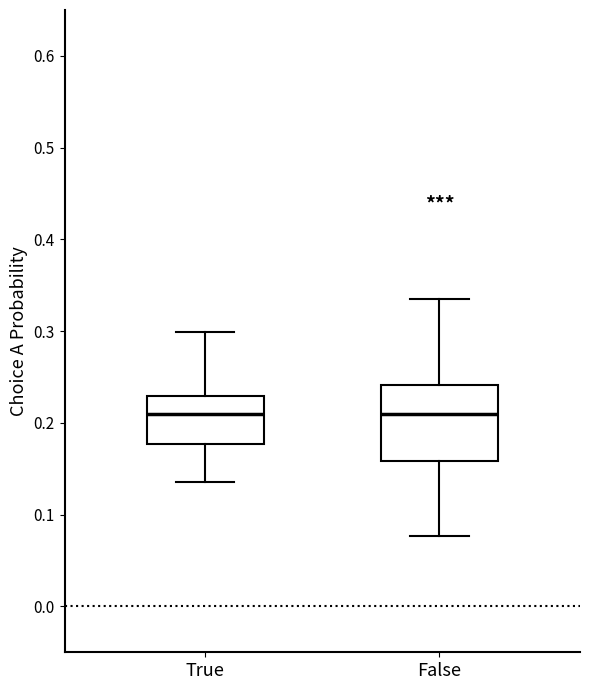

Reading left to right, transcribe this box plot: for each box, give where its median line is, the range the box spans, and where its two whiskers end, as read against the y-axis. The values are not printed on the chart, so give them approximately, as read against the axis.

True: median 0.21, box 0.18 to 0.23, whiskers 0.14 to 0.30
False: median 0.21, box 0.16 to 0.24, whiskers 0.08 to 0.33